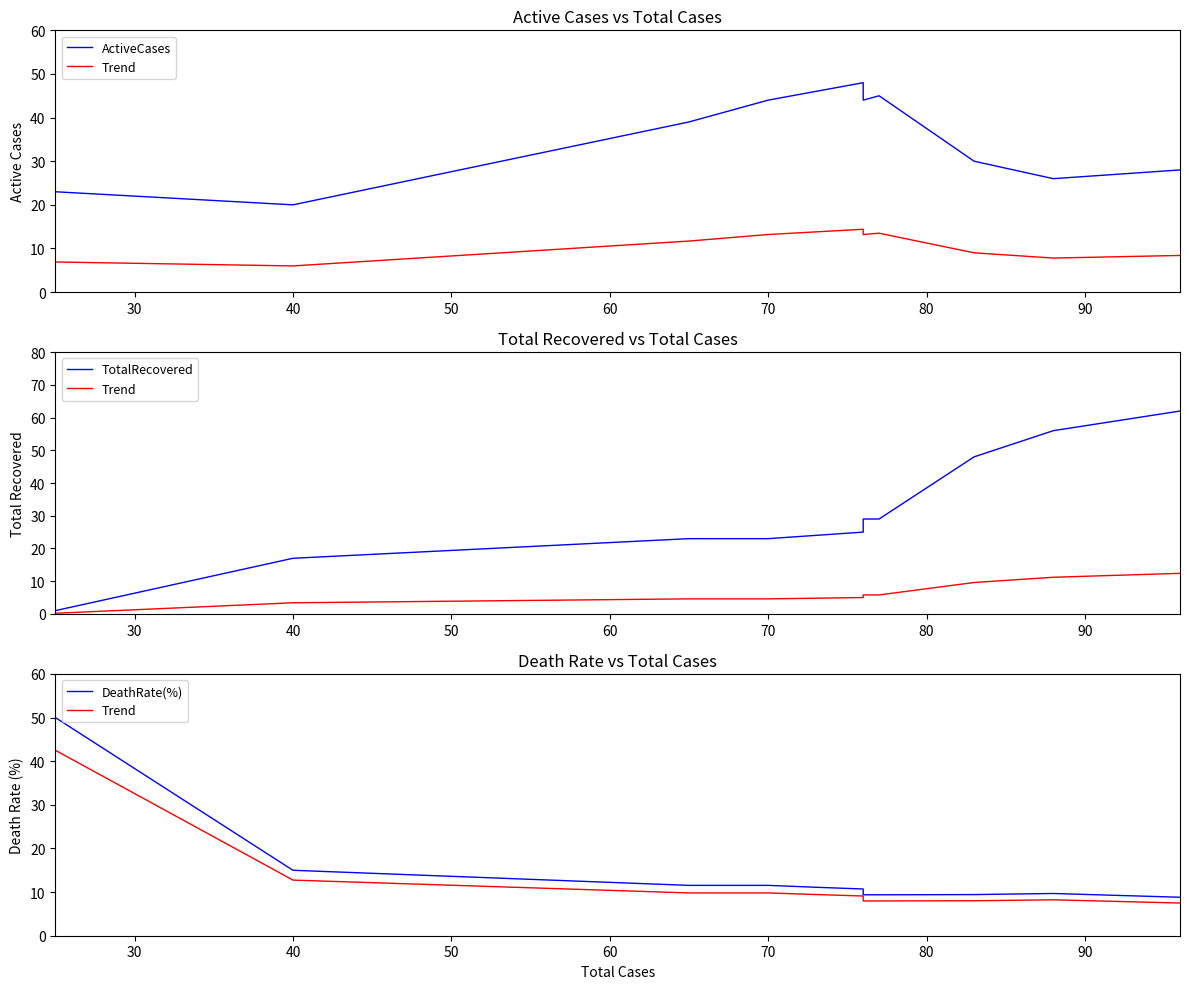

The value of ActiveCases at 9 is 42.1. True or false?

False